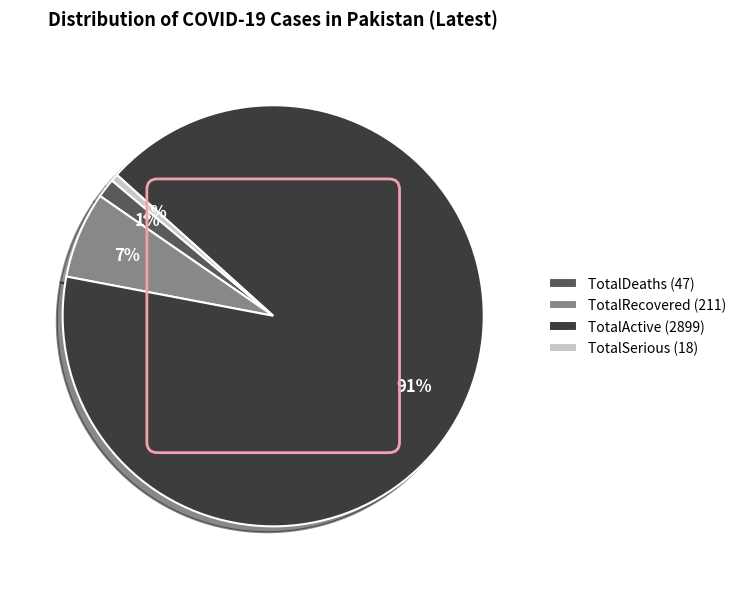

Between TotalRecovered (211) and TotalActive (2899), which is larger?

TotalActive (2899)